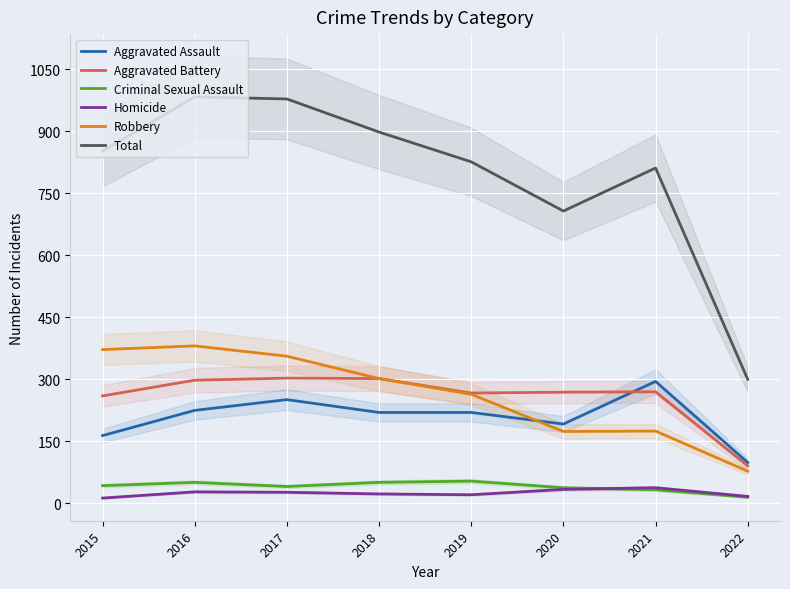

Which series has the largest range (max minus min)?

Total